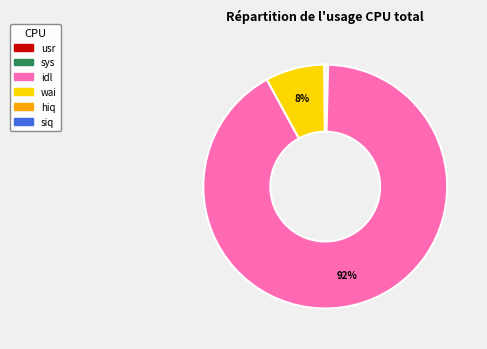

Does any single category account for the majority?

Yes